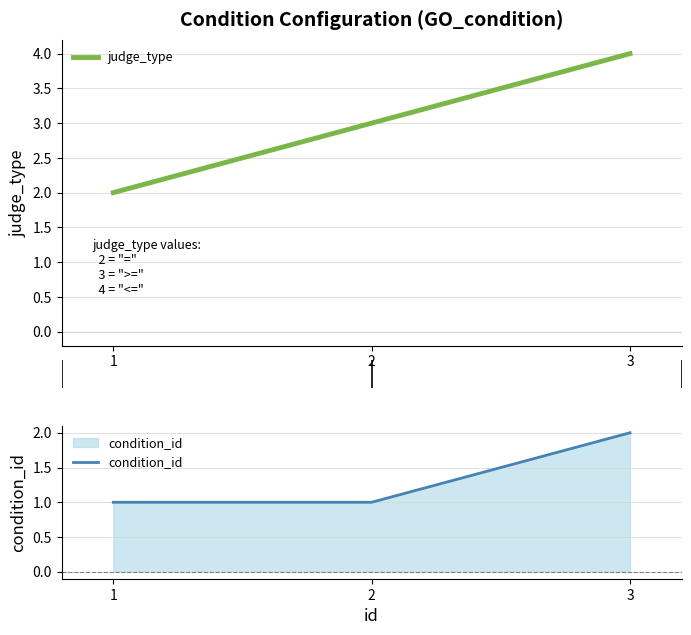

The condition_id series shows 2 at 3. True or false?

True